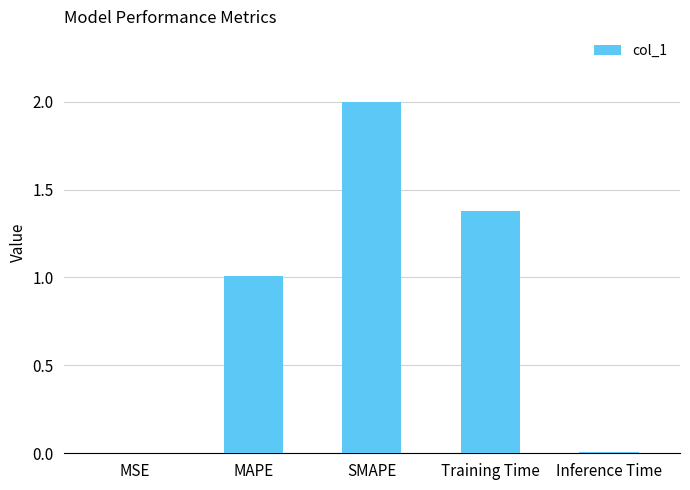

True or false: the data shows 1.7 at MAPE.

False